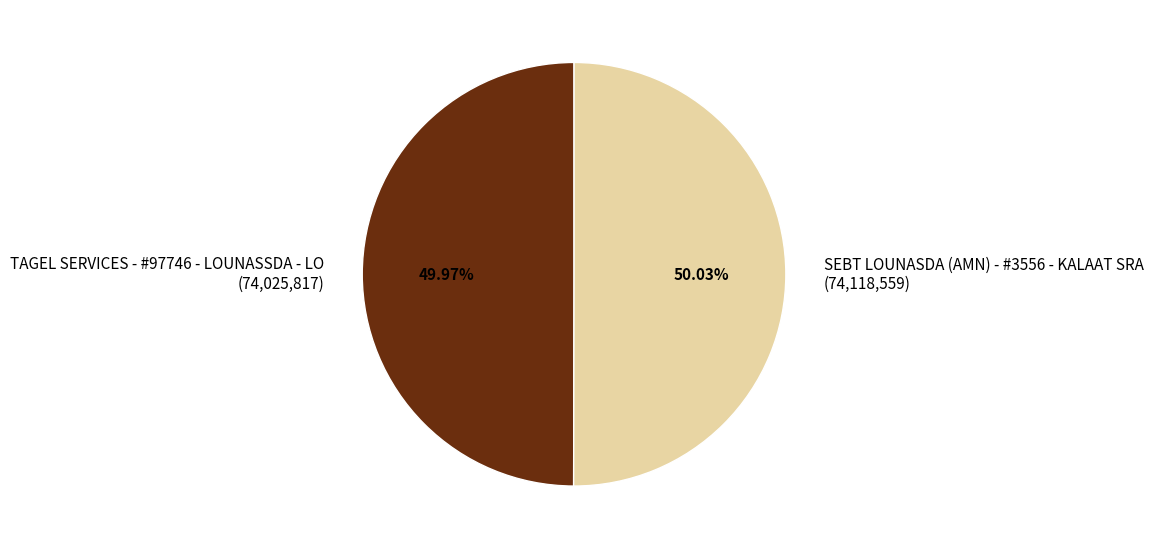

What is the ratio of the value at TAGEL SERVICES - #97746 - LOUNASSDA - LO (74,025,817) to the value at SEBT LOUNASDA (AMN) - #3556 - KALAAT SRA (74,118,559)?

1.0